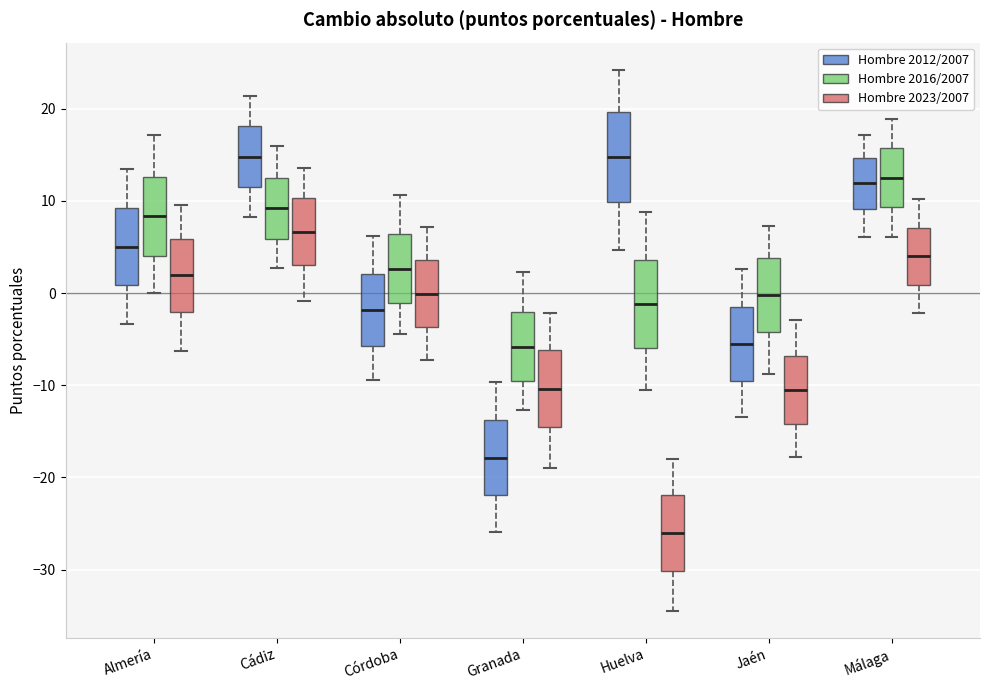

Where does the median line of the box for Málaga (Hombre 2012/2007) sit on the y-axis? The values are not printed on the chart, so give them approximately, as read against the axis.

12